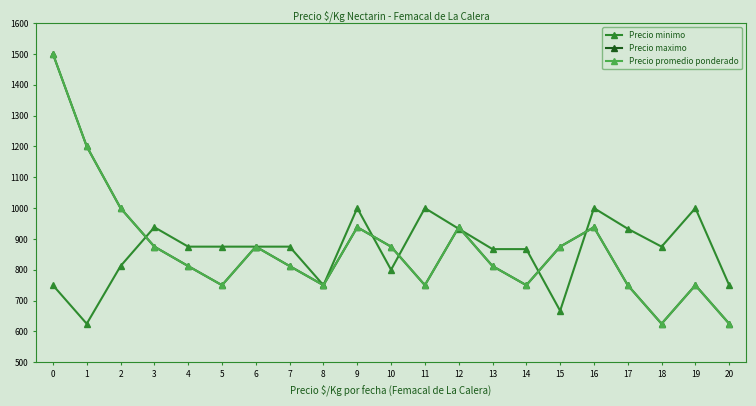

At which label is Precio promedio ponderado closest to 1062?

2